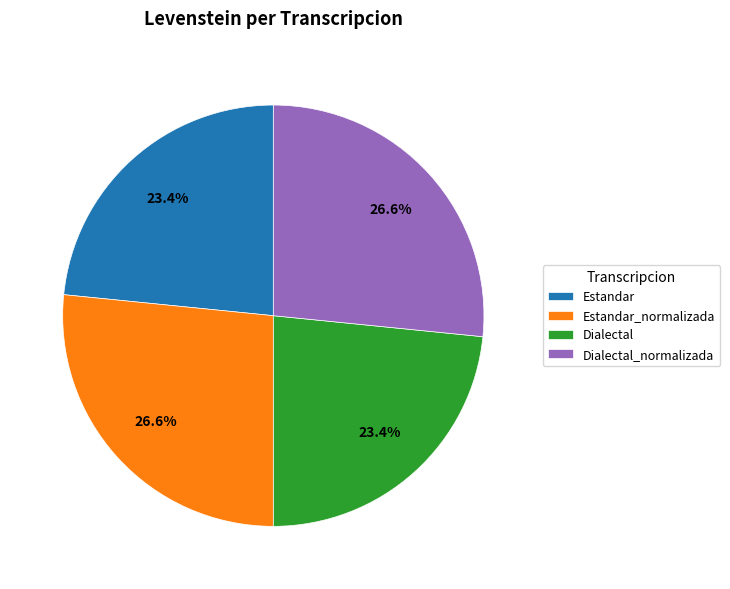

Is there a majority slice in this chart?

No